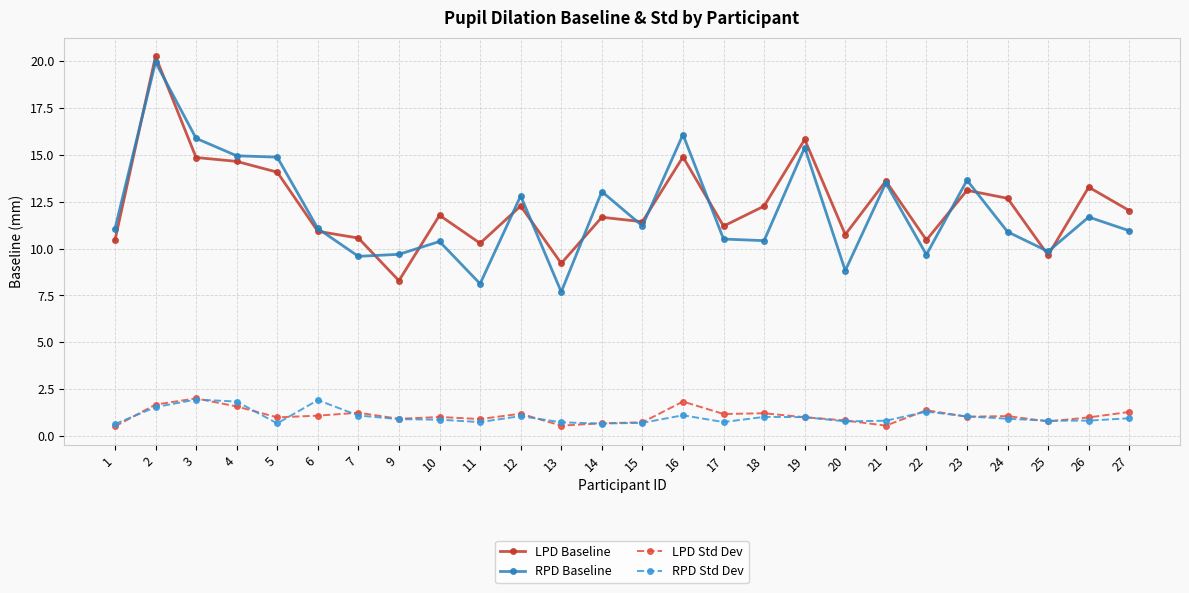

Is it true that LPD Baseline equals 7.5 at 10?

False